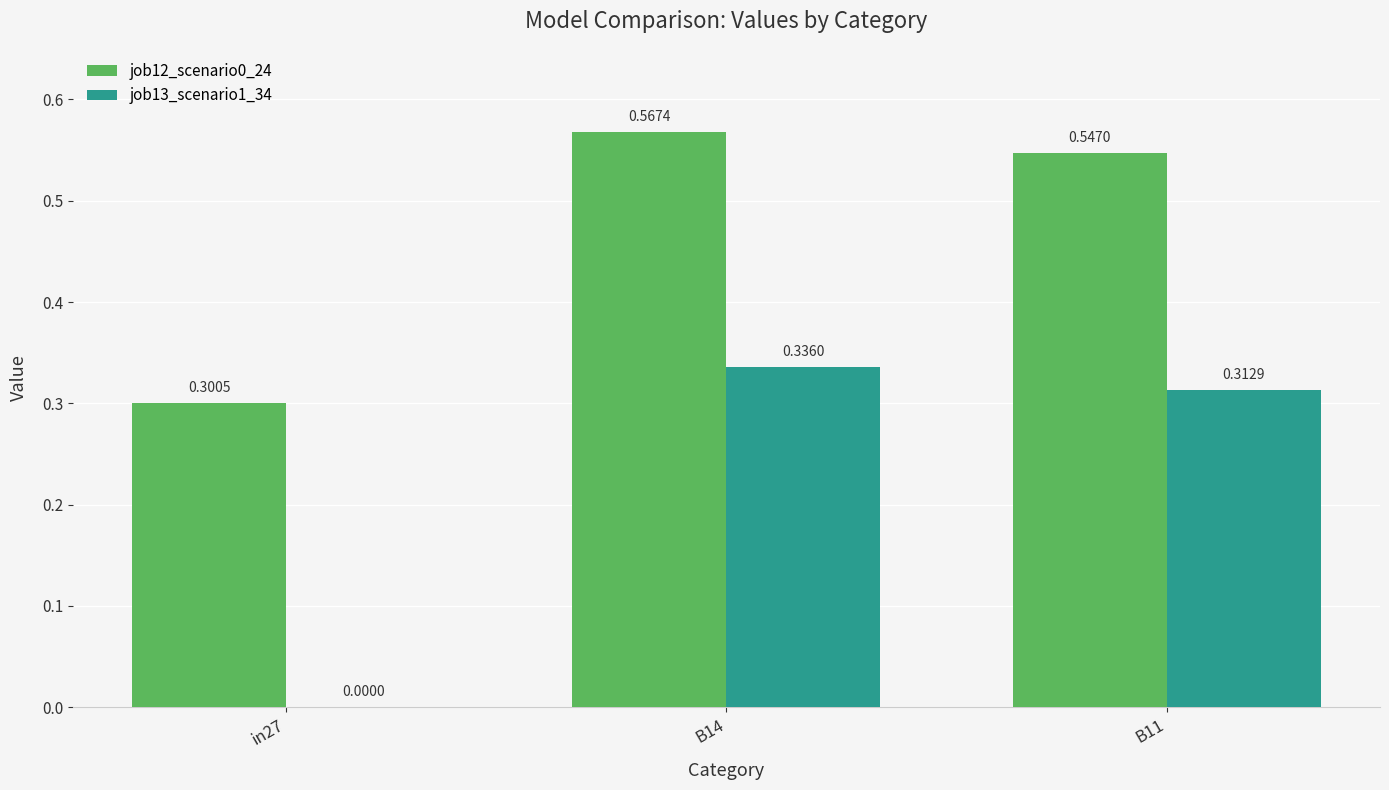

At which category is the sum across all series the highest?

B14